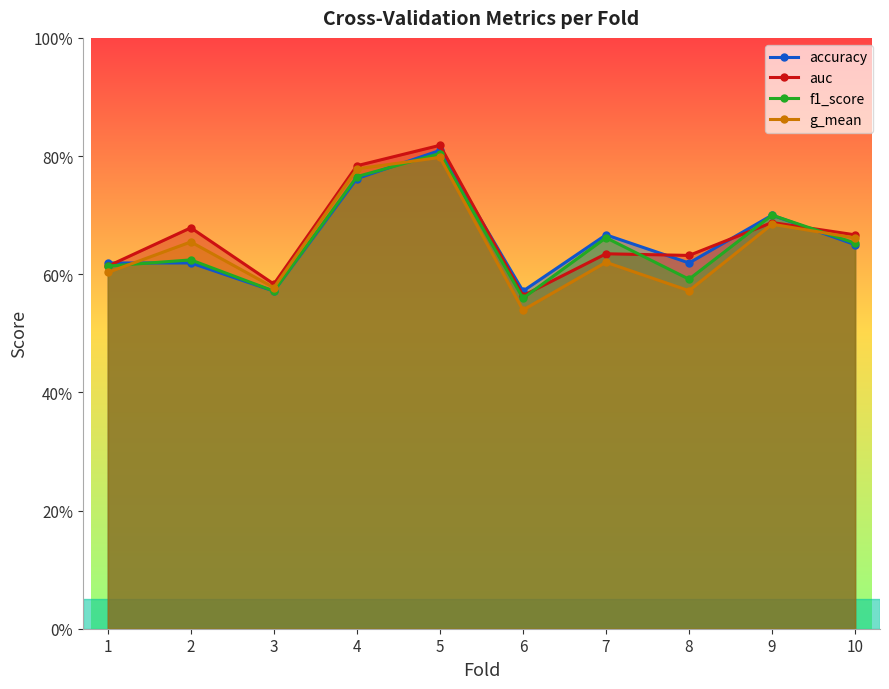

How many g_mean values are between 0 and 1?

10